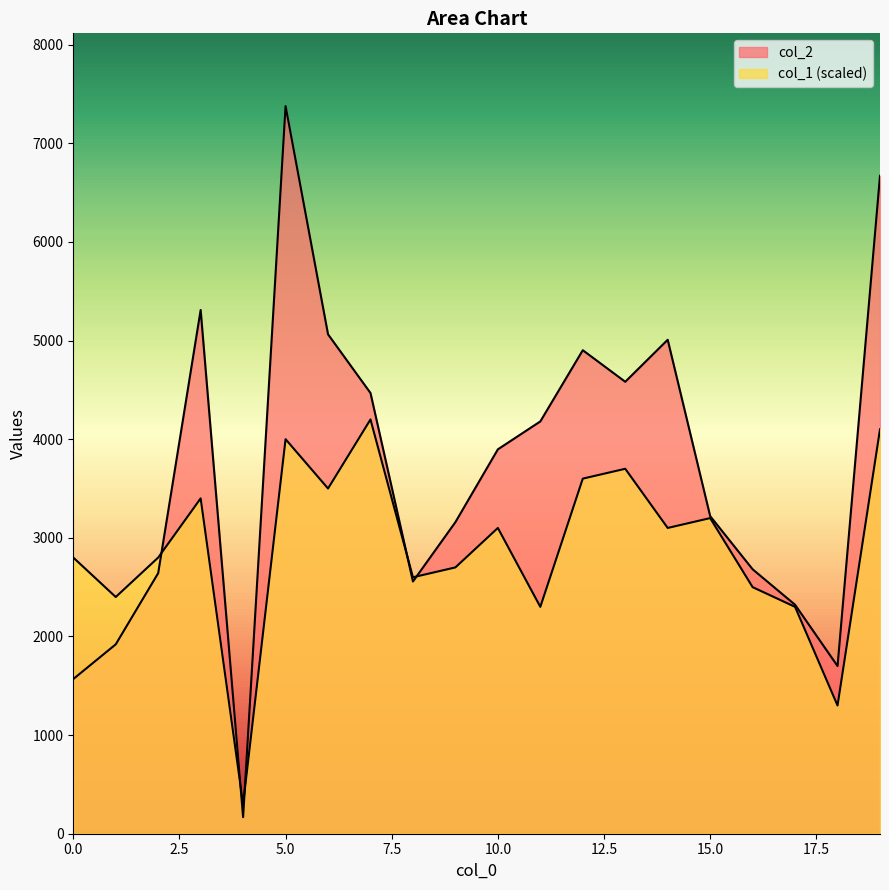

How many data points in col_1 are less than 3100?

10